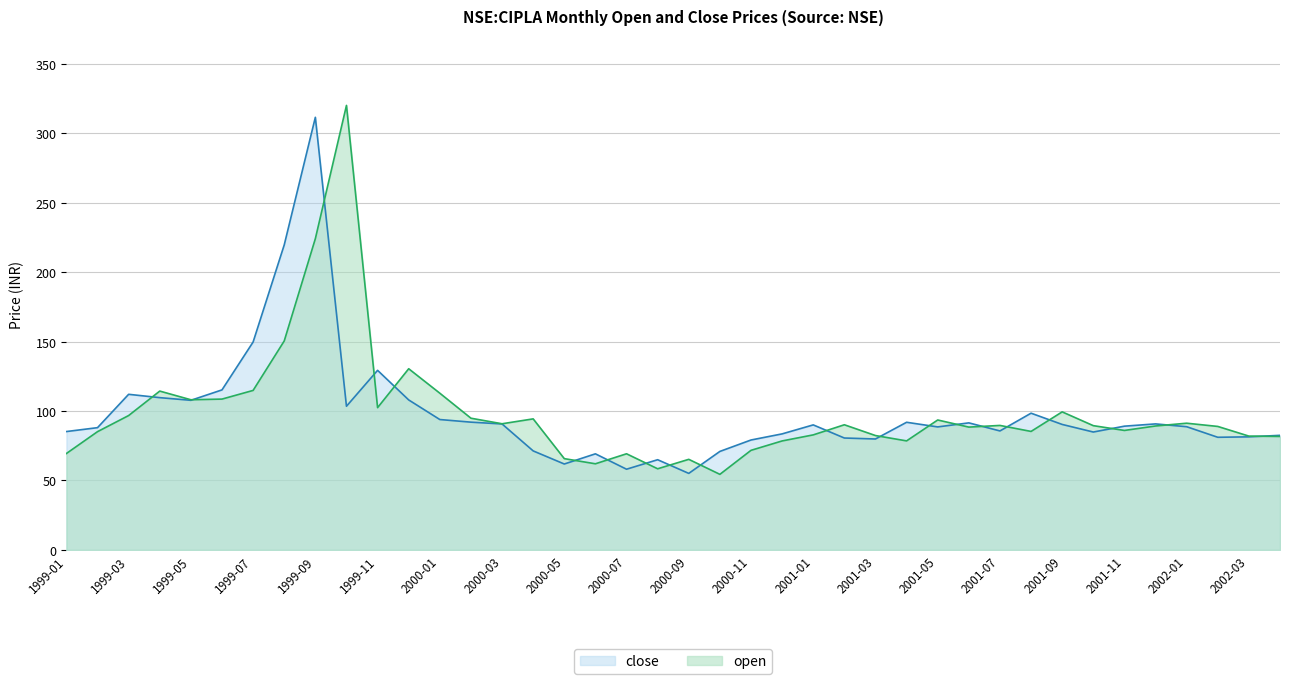

True or false: close has more than 0 points higher than both neighbors.

True